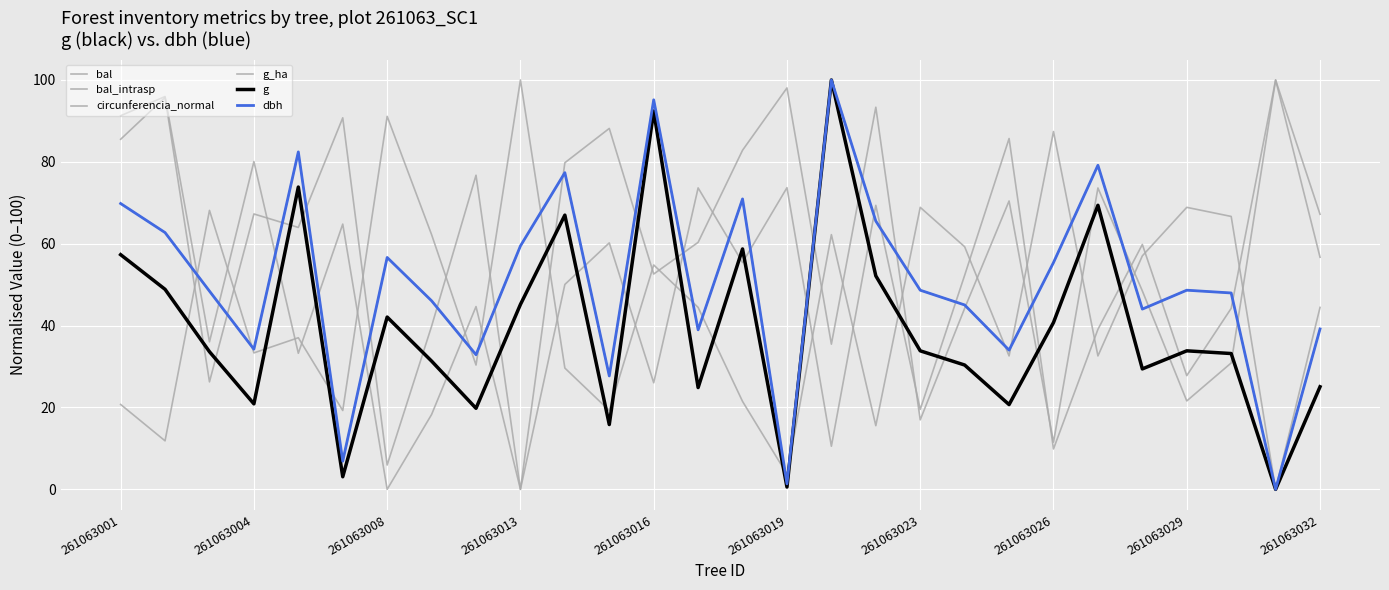

True or false: dbh and g cross at least once.

False